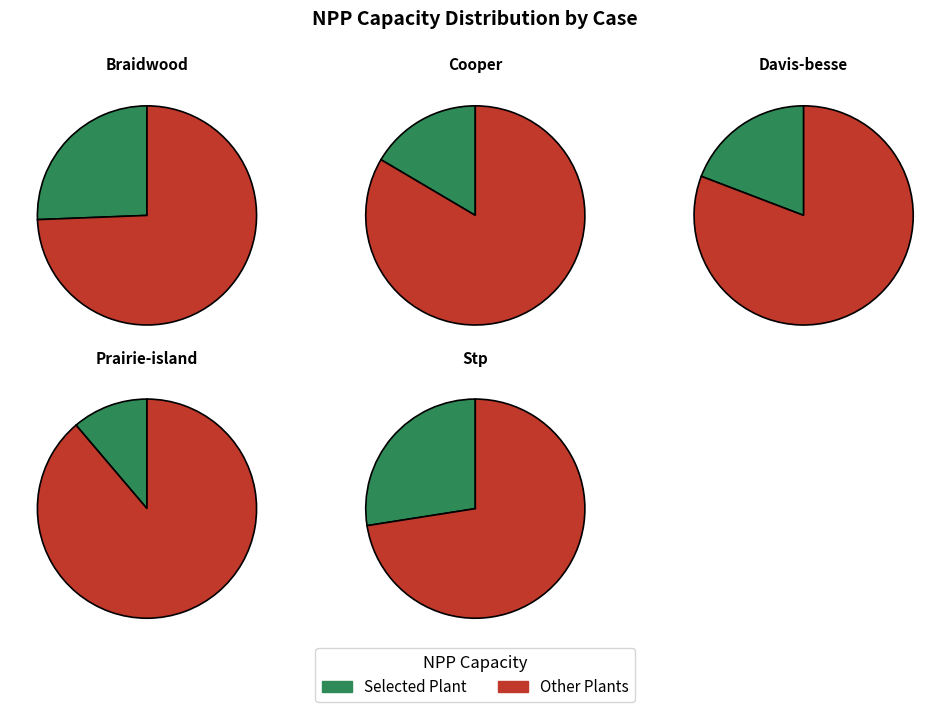

To the nearest percent, what percentage of the pie is stp?

27%